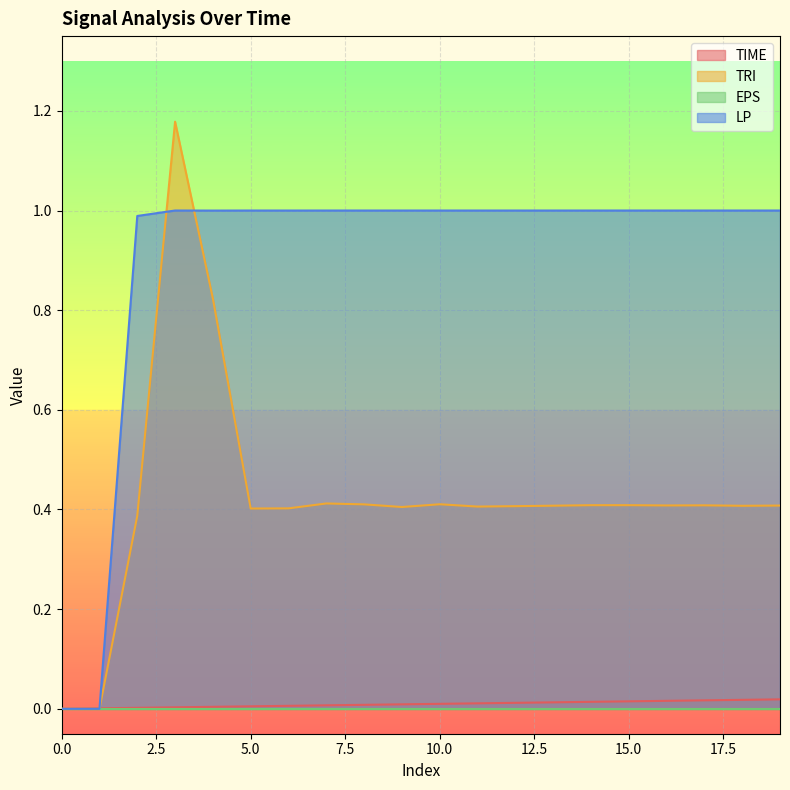

What is the total value across all series at 10?

1.4